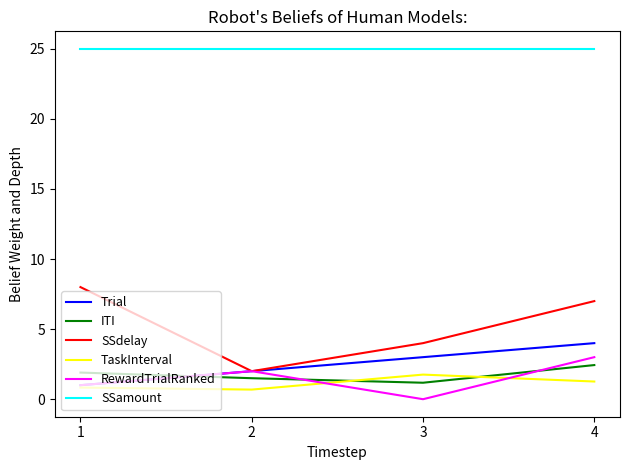

Reading left to right, extract all data points from this chart.

Trial: 1.0	2.0	3.0	4.0
ITI: 1.9	1.5	1.2	2.4
SSdelay: 8.0	2.0	4.0	7.0
TaskInterval: 0.8	0.7	1.8	1.3
RewardTrialRanked: 1.0	2.0	0.0	3.0
SSamount: 25.0	25.0	25.0	25.0